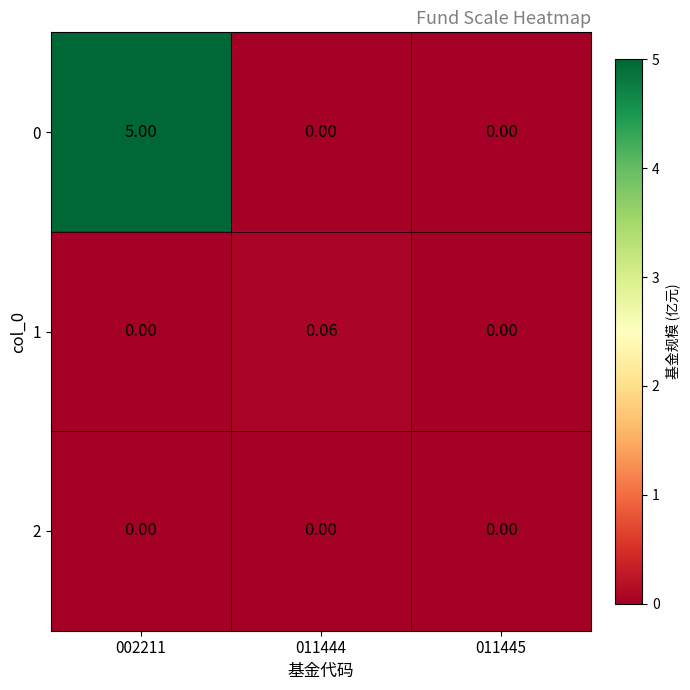

Is the value of 0 at 002211 greater than the value of 2 at 011444?

Yes